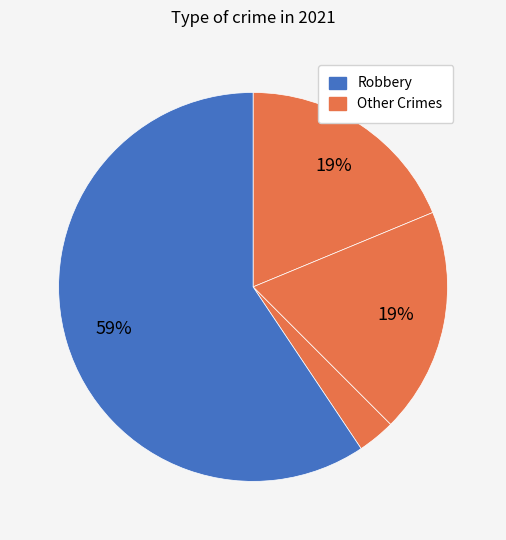

How many slices are in this pie chart?

4